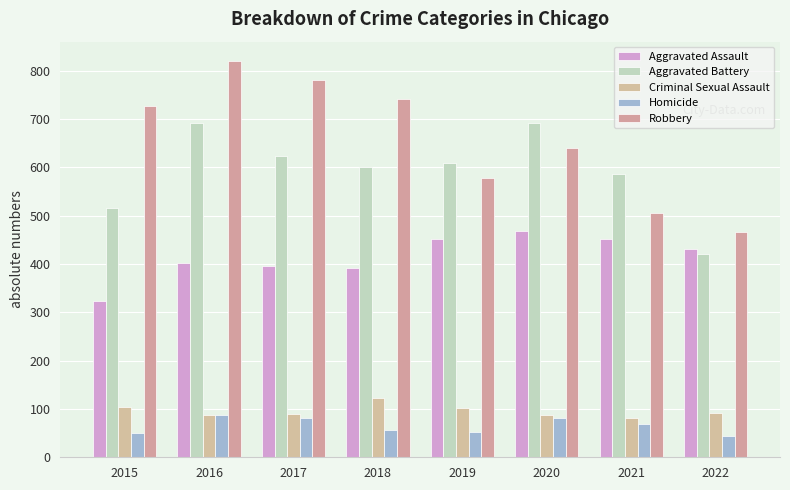

The Homicide series shows 77 at 2015. True or false?

False